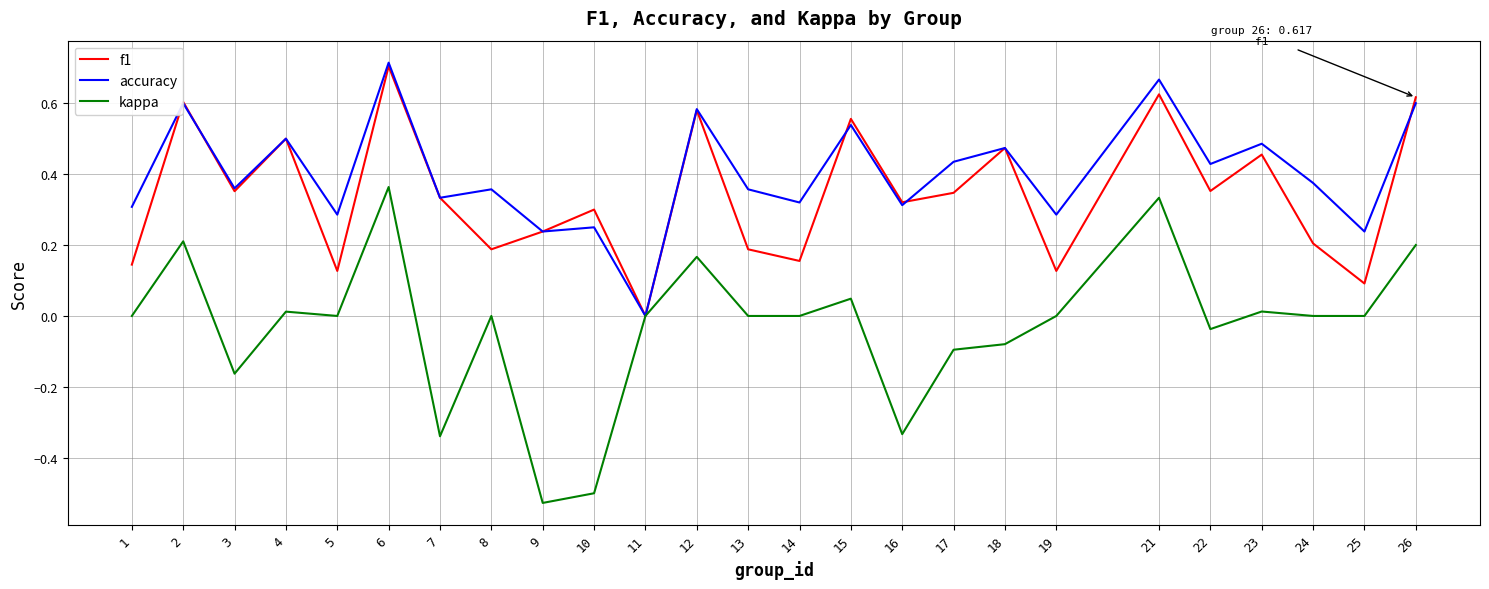

At 5, list the series in order from smallest to largest.

kappa, f1, accuracy